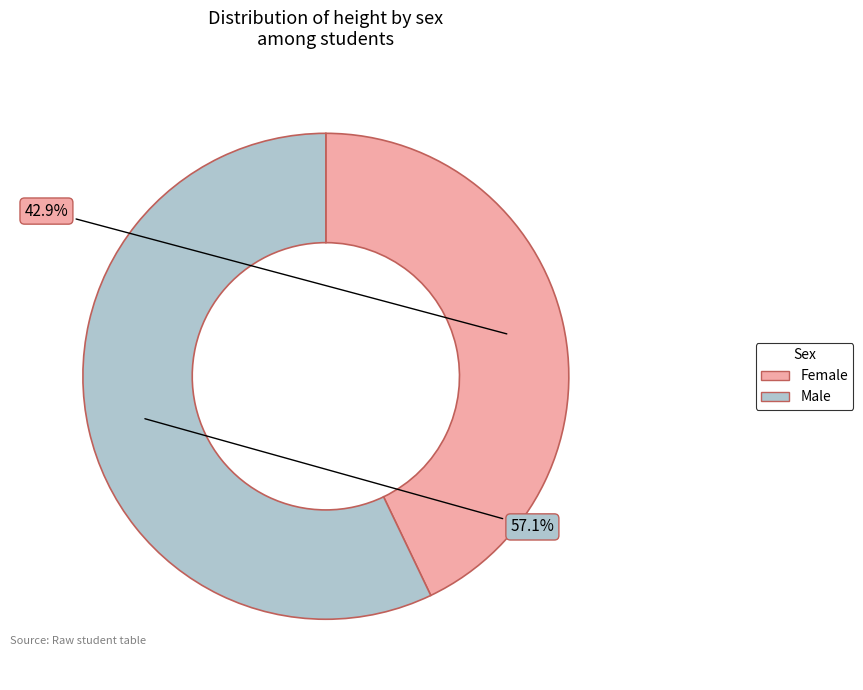

Which category has the biggest portion of the pie?

Male